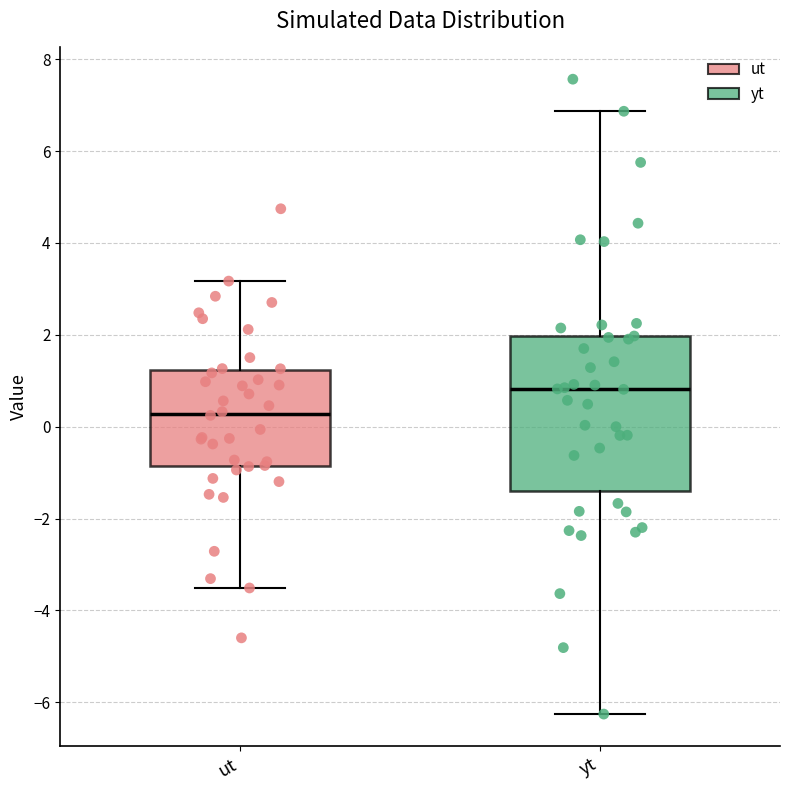

Which box's median line is the lowest?

ut